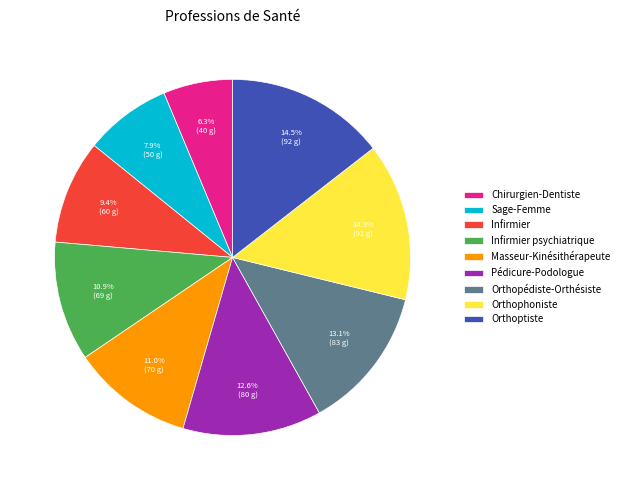

Combined, what portion of the pie is Orthophoniste and Sage-Femme?

22.2%